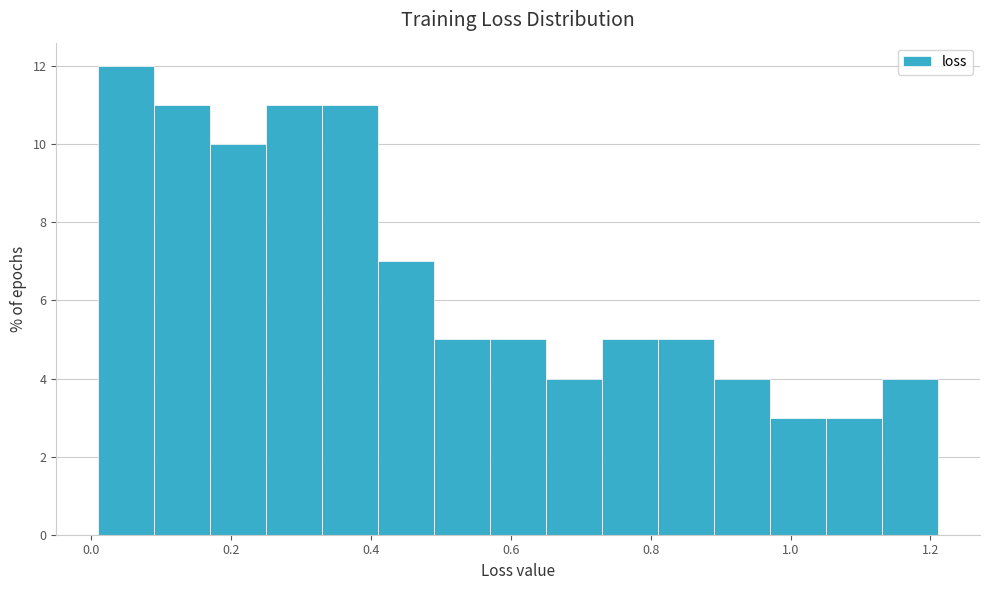

Reading left to right, transcribe this chart: for each bar, give the range it covers on the x-axis and its height. Neither the bar edges nor the heights are printed on the chart, so give them approximately, as read against the axes.

0.02 to 0.10: 12
0.10 to 0.18: 11
0.18 to 0.26: 10
0.26 to 0.34: 11
0.34 to 0.42: 11
0.42 to 0.50: 7
0.50 to 0.58: 5
0.58 to 0.66: 5
0.66 to 0.74: 4
0.74 to 0.82: 5
0.82 to 0.90: 5
0.90 to 0.98: 4
0.98 to 1.06: 3
1.06 to 1.14: 3
1.14 to 1.22: 4